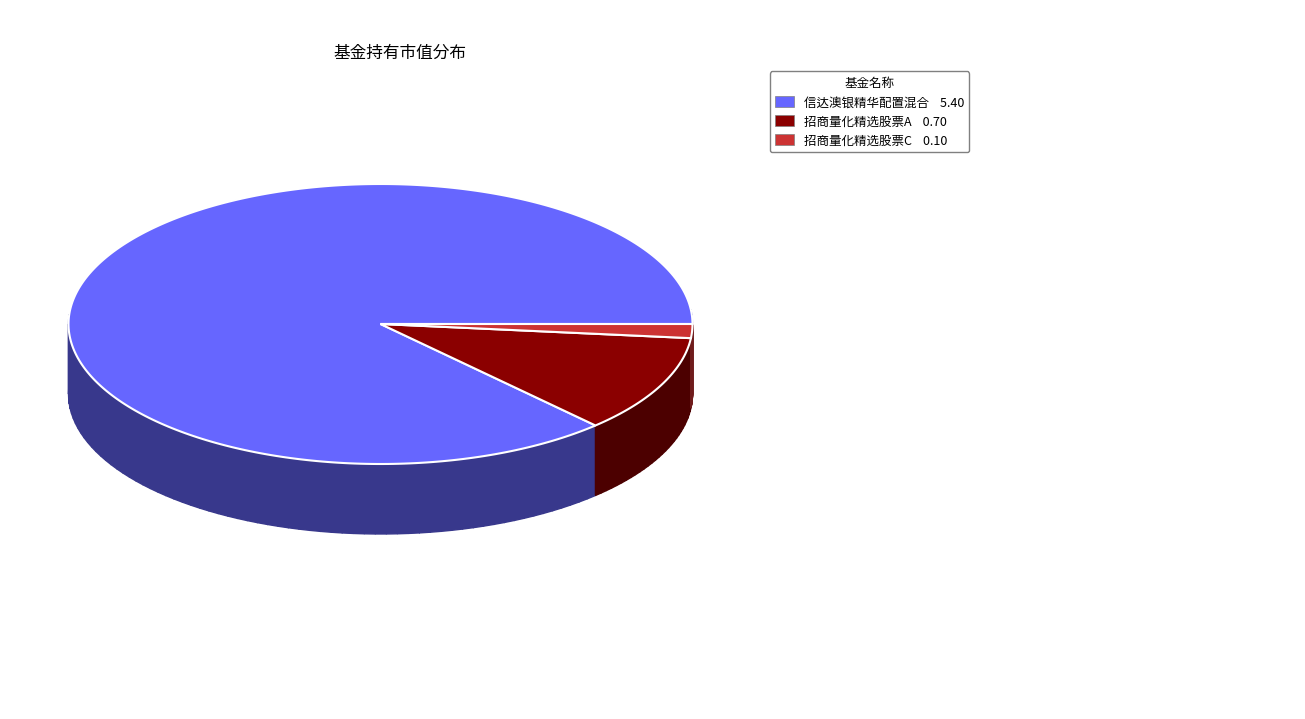

What percentage is NOT represented by 招商量化精选股票C?

98.4%